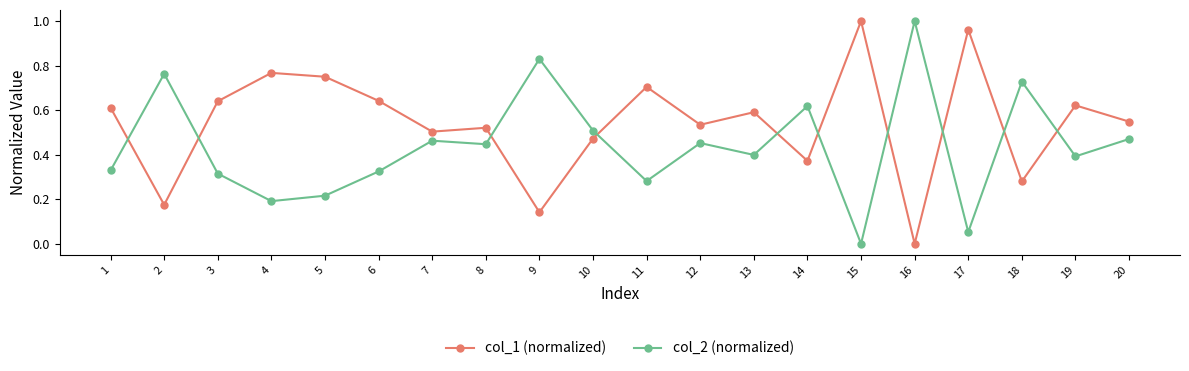

Between which two adjacent categories do col_1 (normalized) and col_2 (normalized) first intersect?

1 and 2